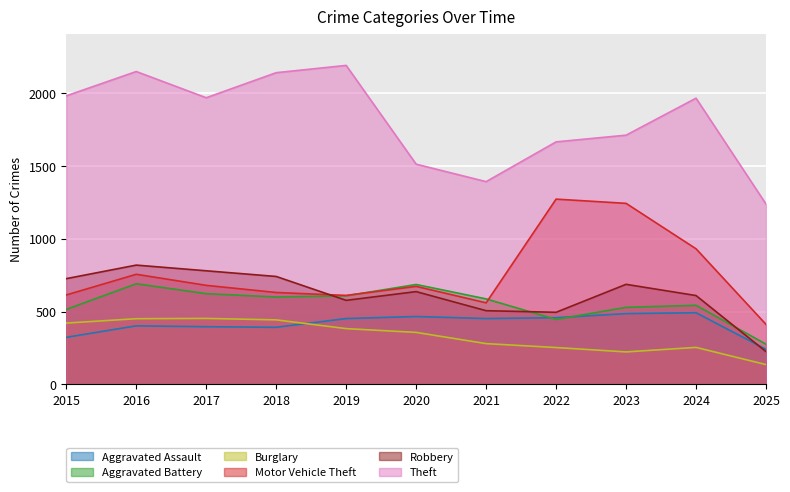

Does the chart display data point markers on the line(s)?

No